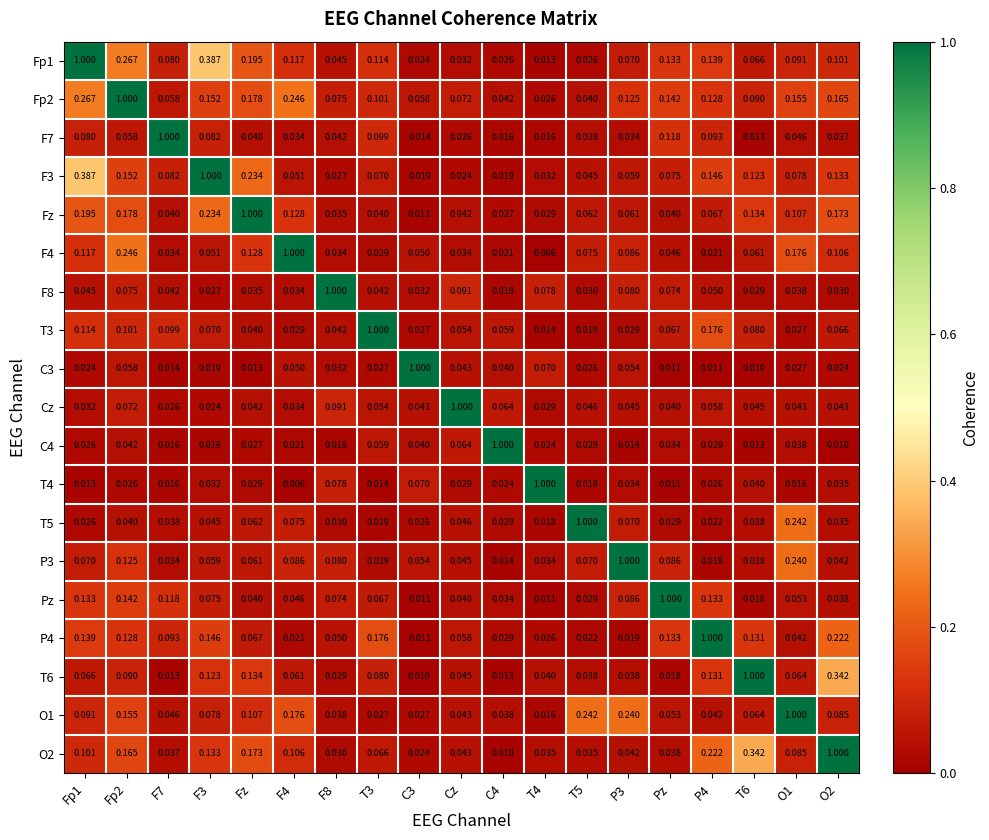

What is the difference between the highest and lowest values at Cz?

1.0